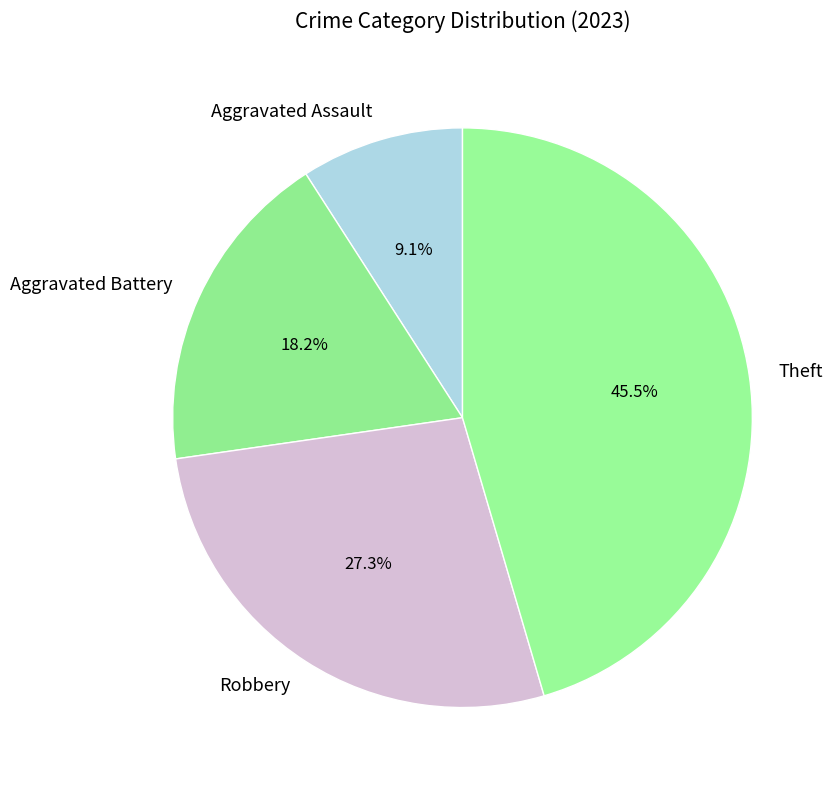

Rank the categories by value from highest to lowest.

Theft, Robbery, Aggravated Battery, Aggravated Assault